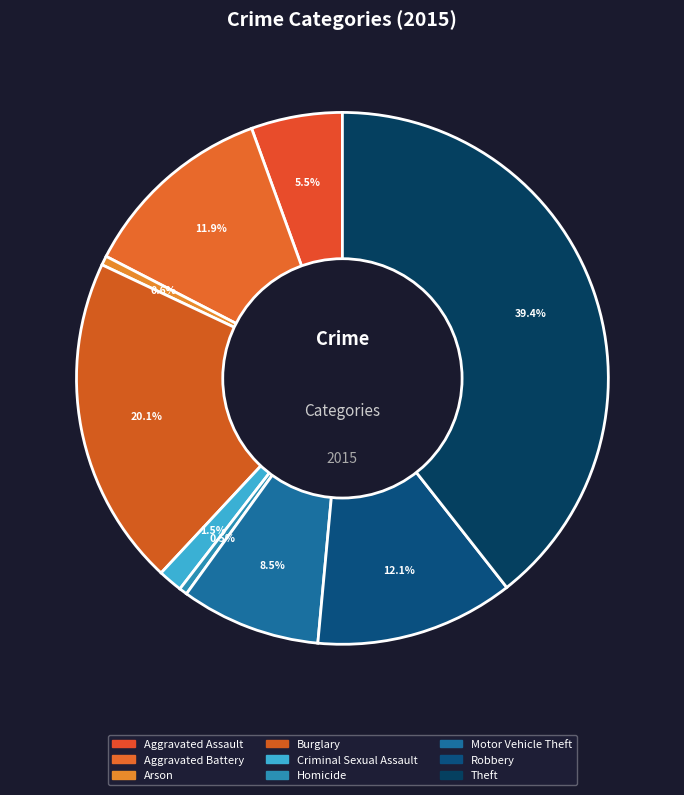

To the nearest percent, what is the difference between the largest and smallest slice percentages?

39%